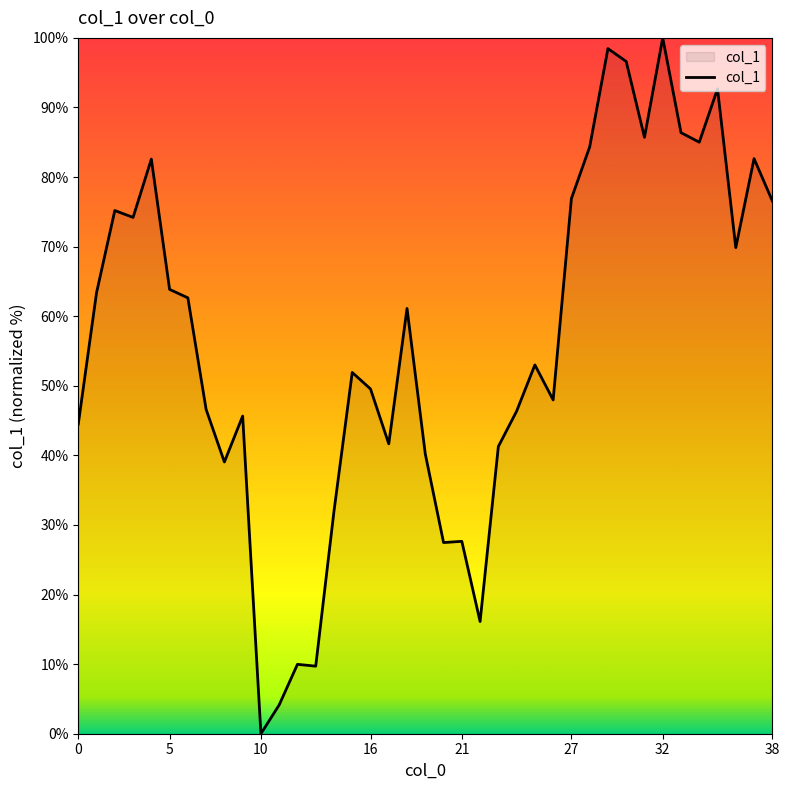

What is the greatest value displayed?

100.0